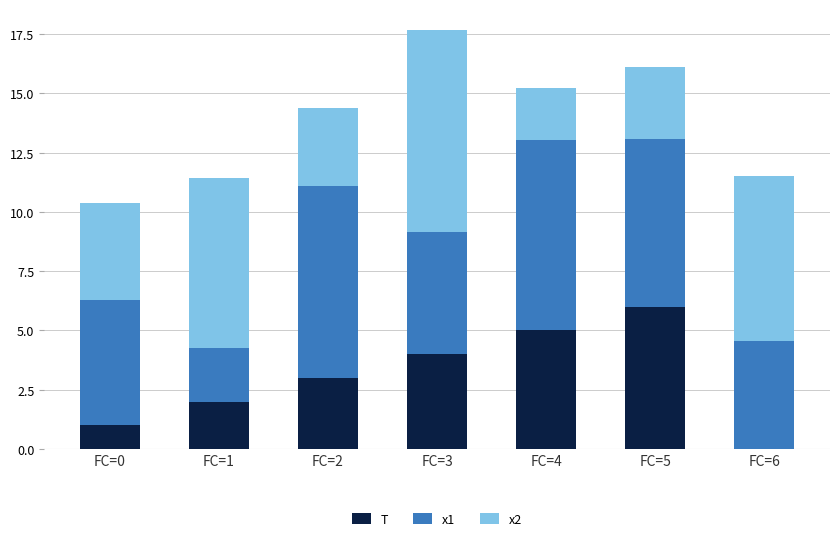

Reading left to right, what are the values for T?

FC=0=1.0	FC=1=2.0	FC=2=3.0	FC=3=4.0	FC=4=5.0	FC=5=6.0	FC=6=0.0